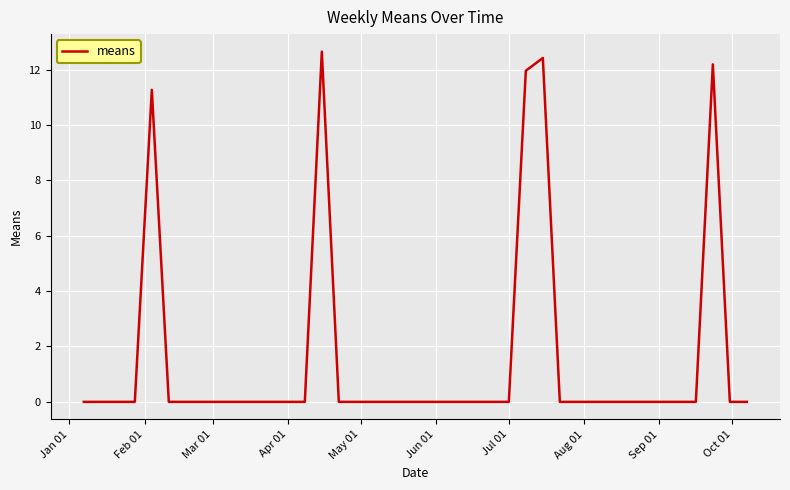

What is the greatest value displayed?

12.7